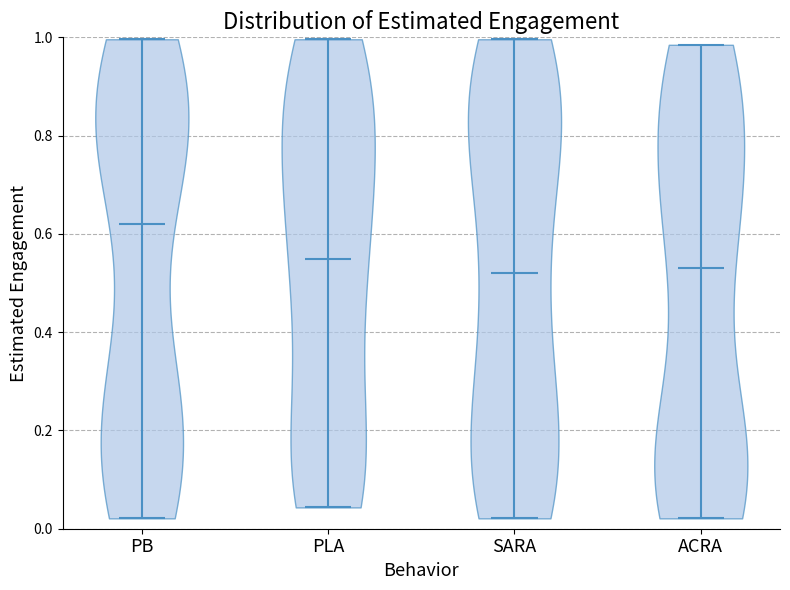

Where does the median line of the violin for SARA sit on the y-axis? The values are not printed on the chart, so give them approximately, as read against the axis.

0.52